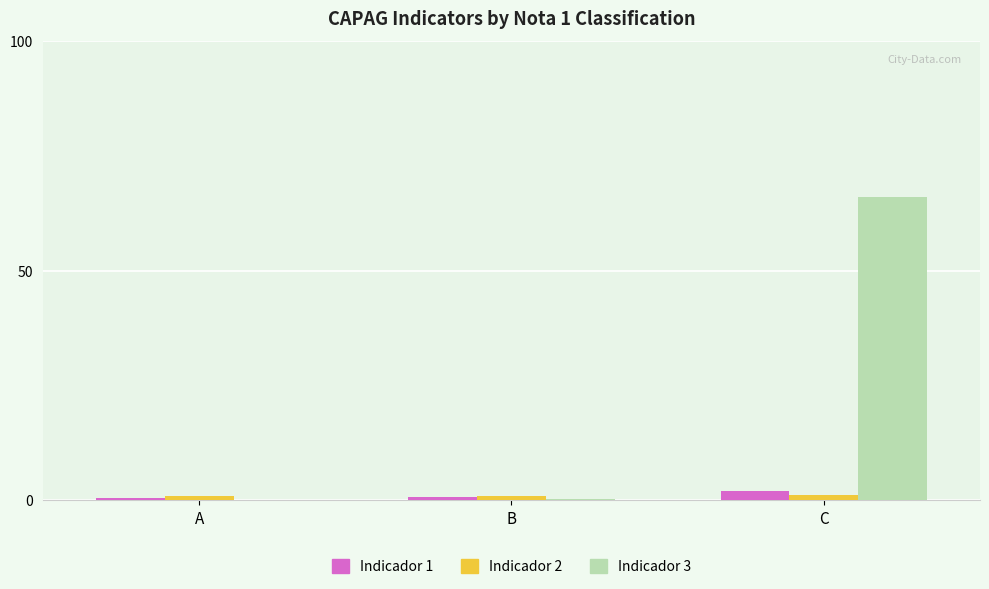

What is the sum of all Indicador 2 values?

2.8